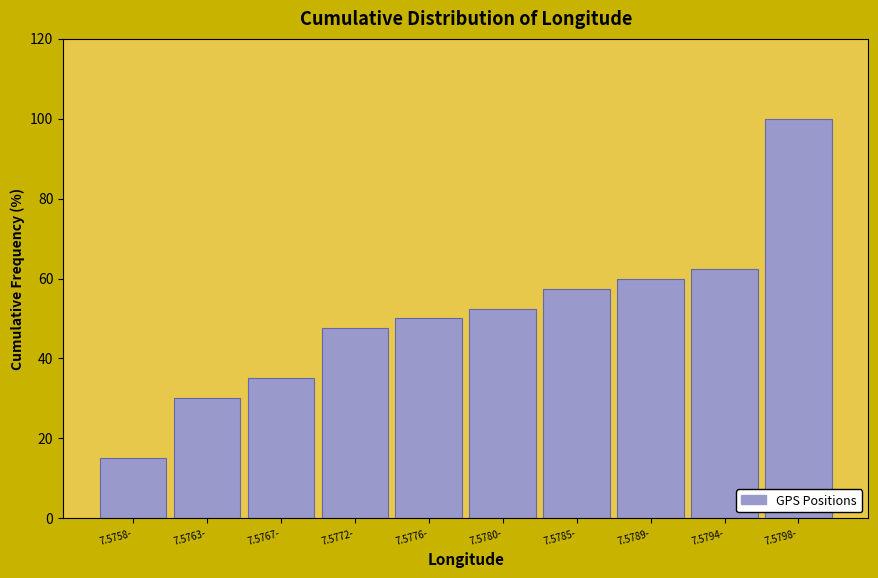

Reading left to right, list all the values displayed in this chart.

15.0	30.0	35.0	47.5	50.0	52.5	57.5	60.0	62.5	100.0